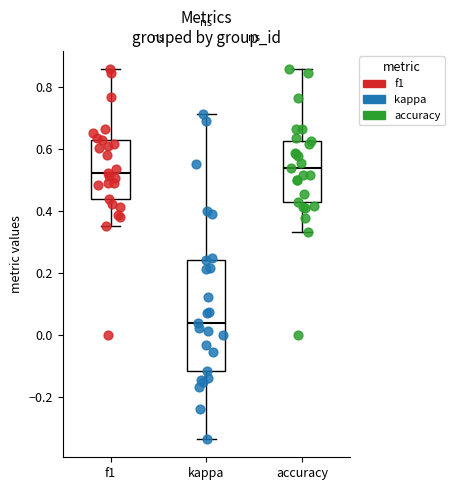

Reading left to right, read every box against the y-axis: the position of its median line, the range the box covers, and the ends of its whiskers. The values are not printed on the chart, so give them approximately, as read against the axis.

f1: median 0.52, box 0.44 to 0.62, whiskers 0.36 to 0.86
kappa: median 0.04, box -0.12 to 0.24, whiskers -0.34 to 0.72
accuracy: median 0.54, box 0.42 to 0.62, whiskers 0.34 to 0.86